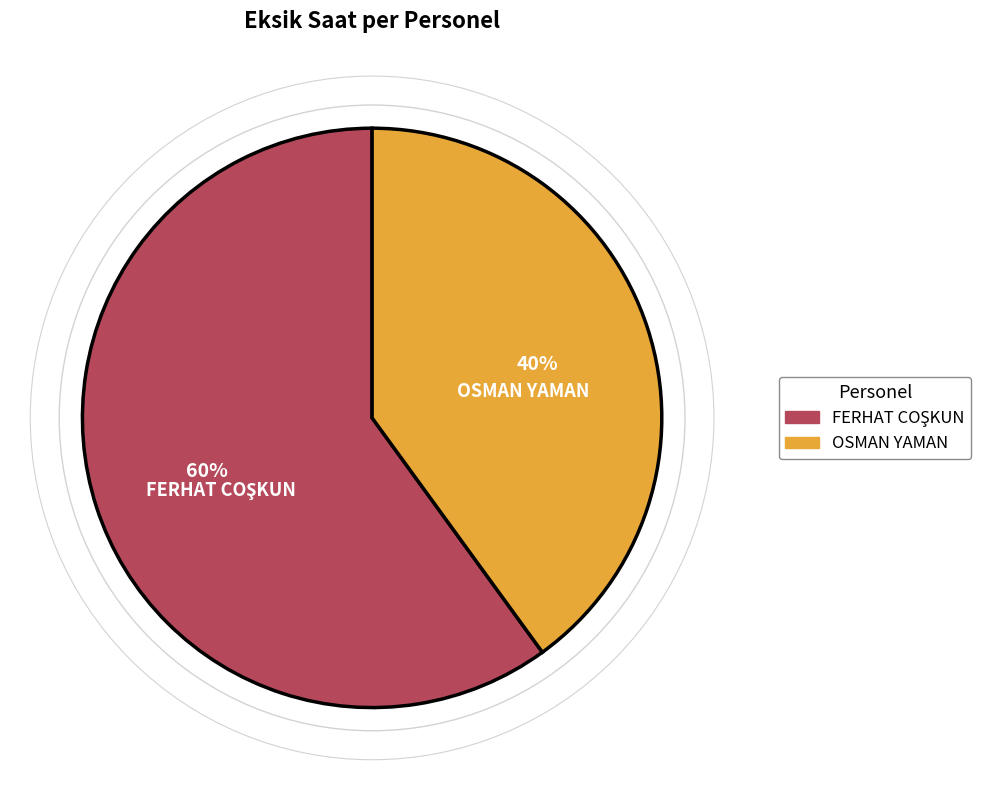

To the nearest percent, what portion does OSMAN YAMAN represent?

40%